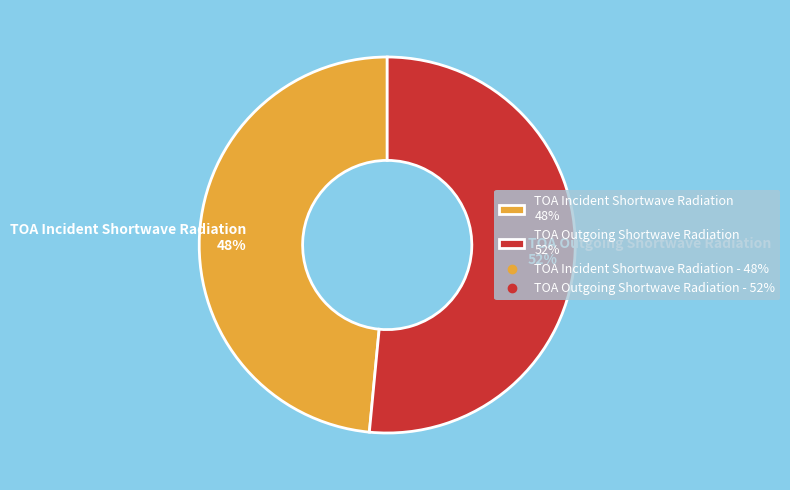

Which category accounts for the majority?

TOA Outgoing Shortwave Radiation